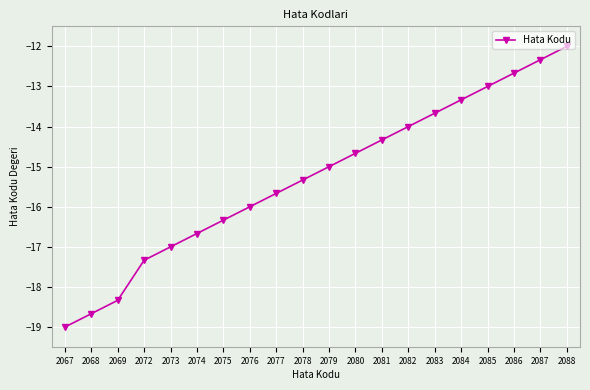

Reading left to right, what are all the values shown in this chart?

2067=-19.0	2068=-18.7	2069=-18.3	2072=-17.3	2073=-17.0	2074=-16.7	2075=-16.3	2076=-16.0	2077=-15.7	2078=-15.3	2079=-15.0	2080=-14.7	2081=-14.3	2082=-14.0	2083=-13.7	2084=-13.3	2085=-13.0	2086=-12.7	2087=-12.3	2088=-12.0